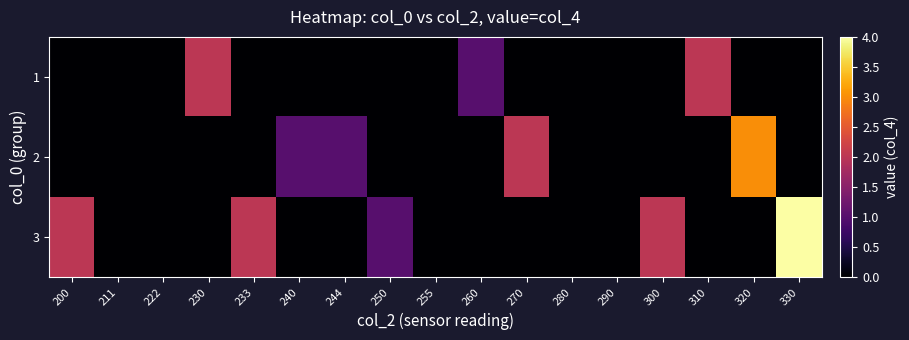

Rank the series at 320 from highest to lowest value.

2, 1, 3